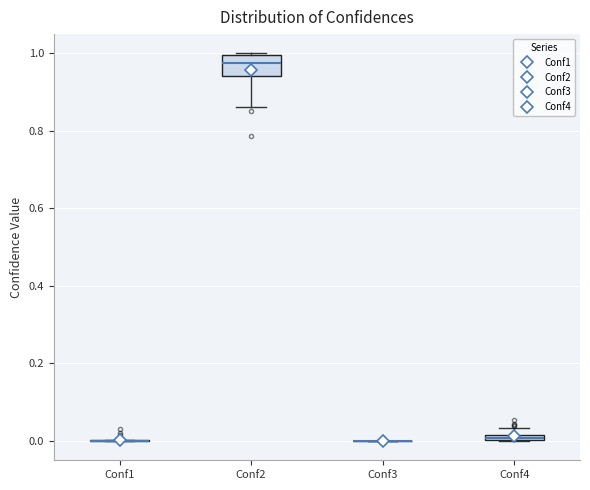

Where is the upper edge of the box for Conf4 on the y-axis? The values are not printed on the chart, so give them approximately, as read against the axis.

0.02